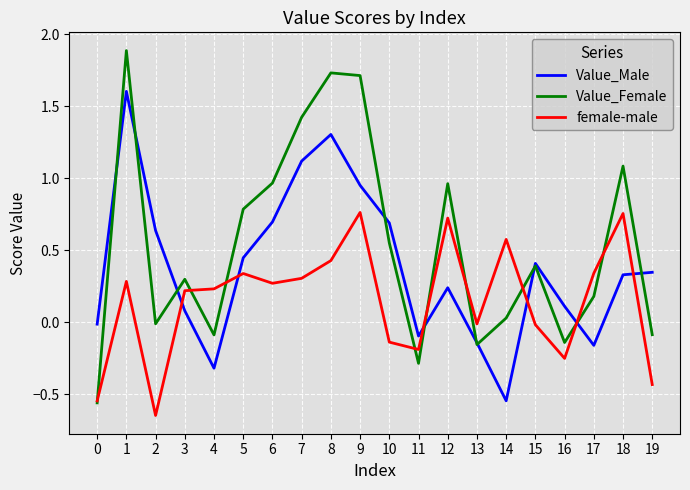

What is the greatest value displayed?

1.9